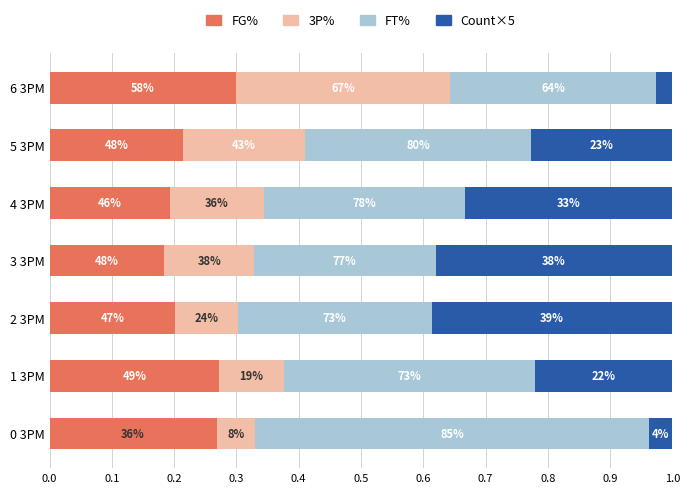

What is the sum of all FT% values?

2.7